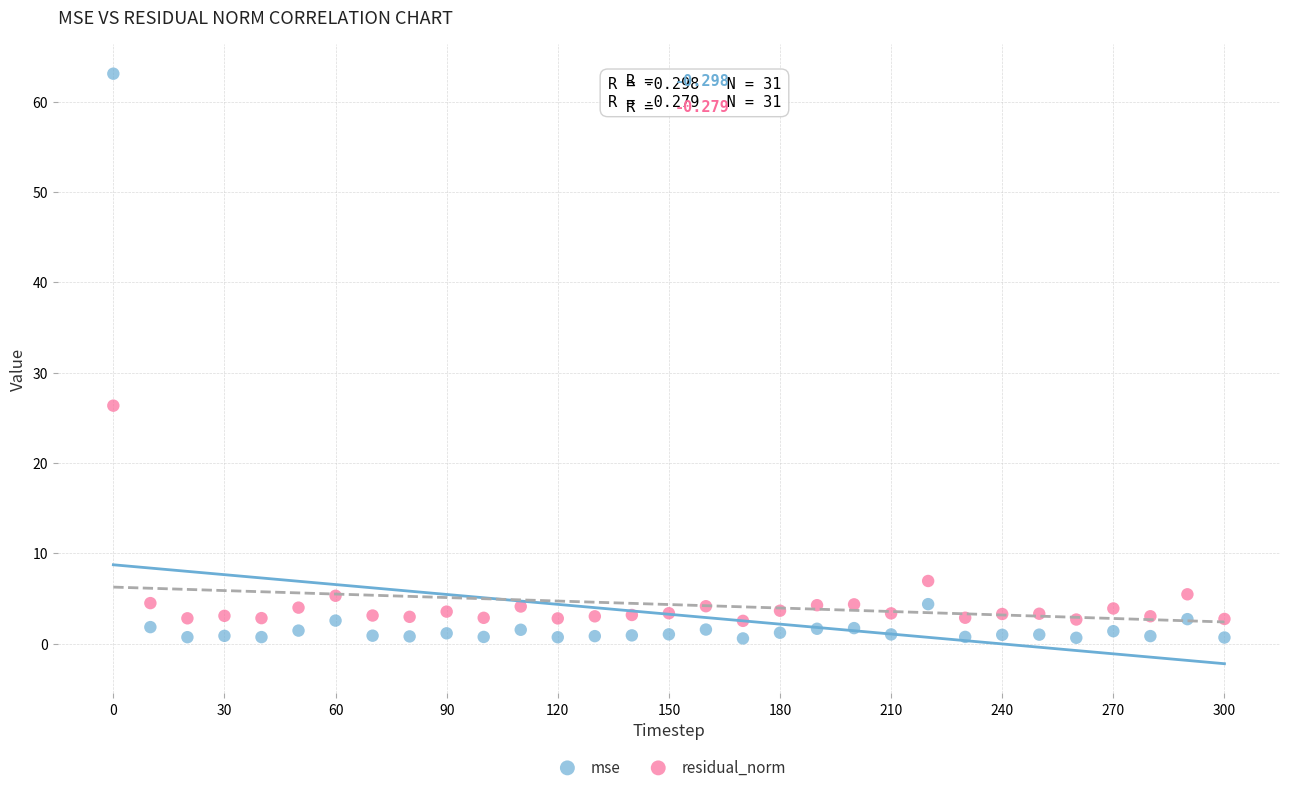

Which series reaches the minimum Y coordinate?

mse